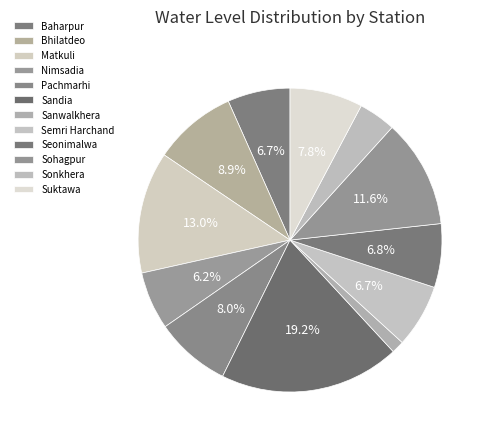

True or false: Sanwalkhera accounts for 11% of the total.

False